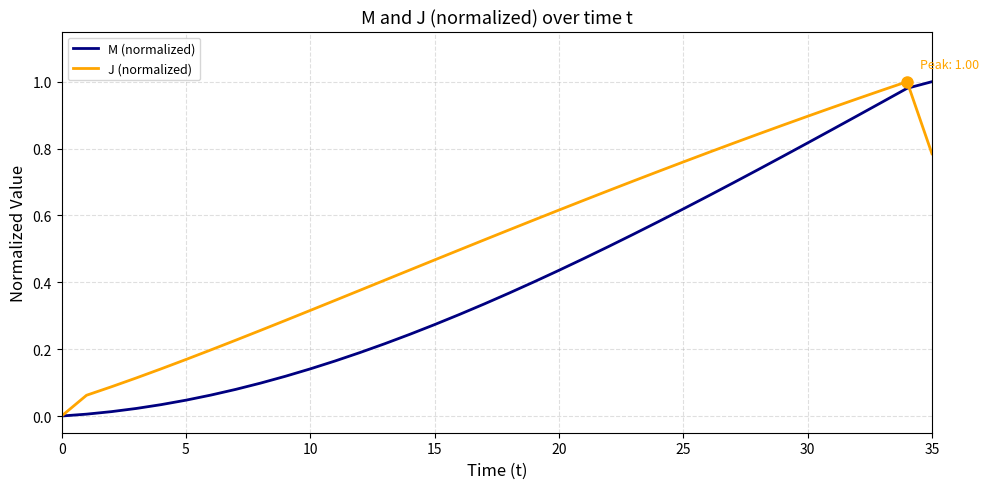

List the series in order of their overall mean, lowest first.

M (normalized), J (normalized)